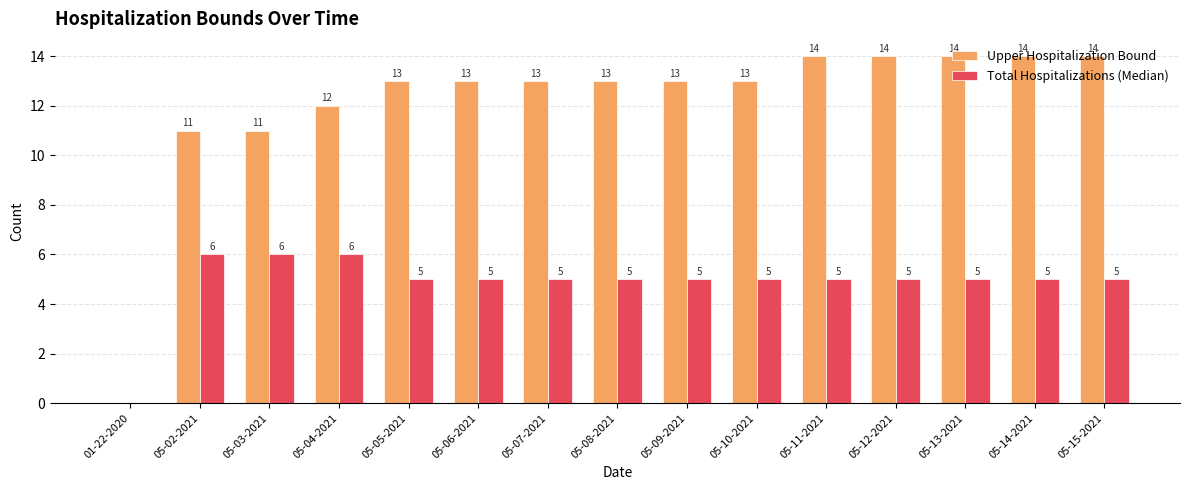

What are all the series names shown in the legend?

Upper Hospitalization Bound, Total Hospitalizations (Median)